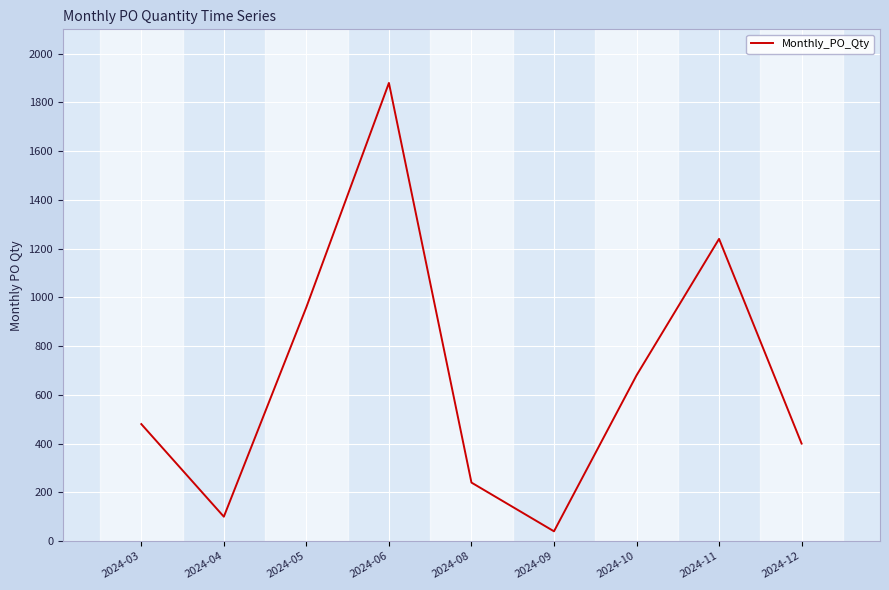

What is the change in value from 2024-03 to 2024-05?

+480